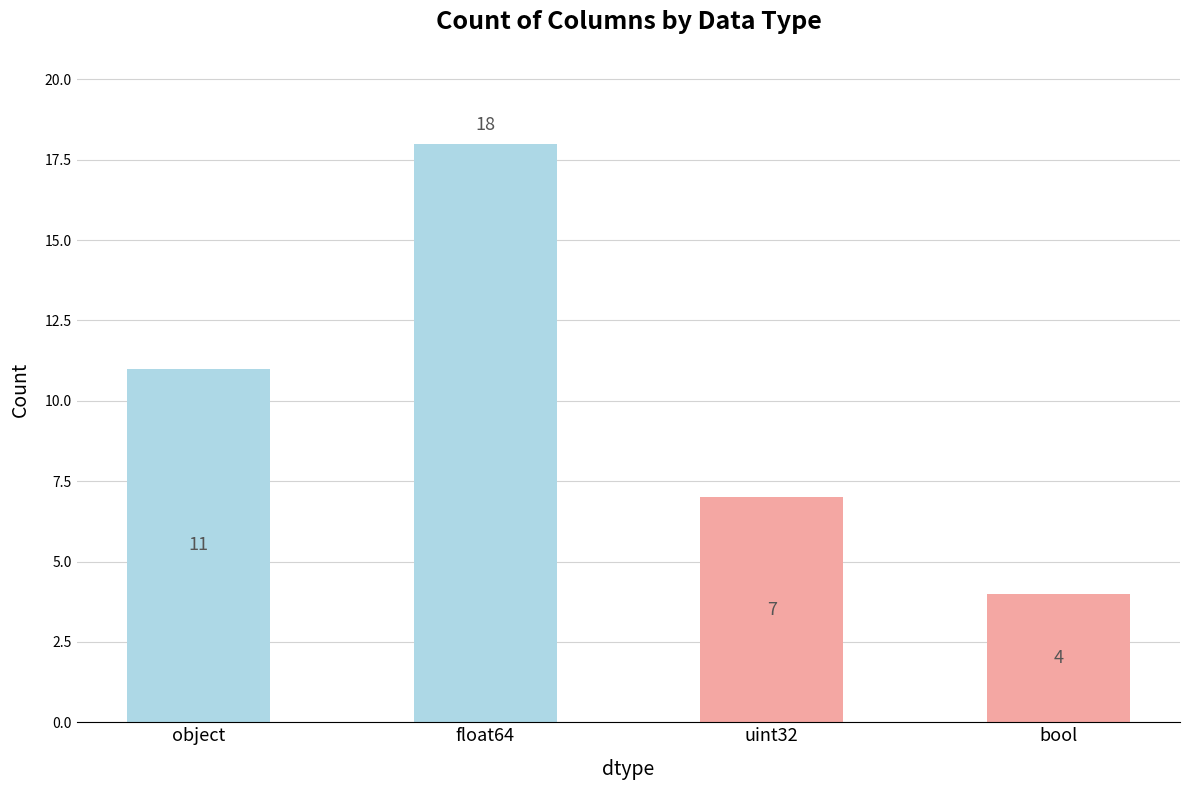

What is the maximum value shown in the chart?

18